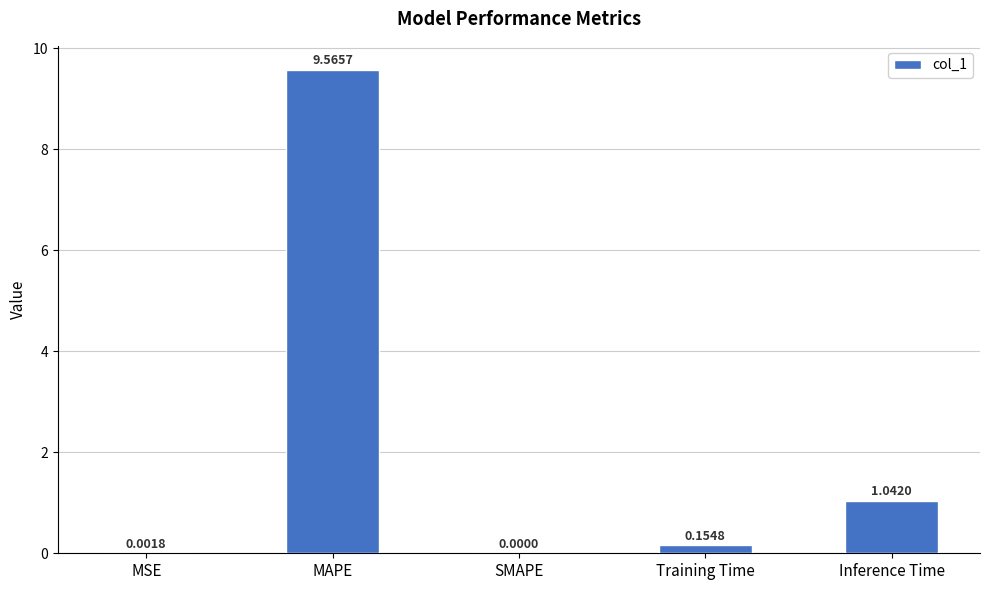

True or false: the data shows 0.6 at Inference Time.

False